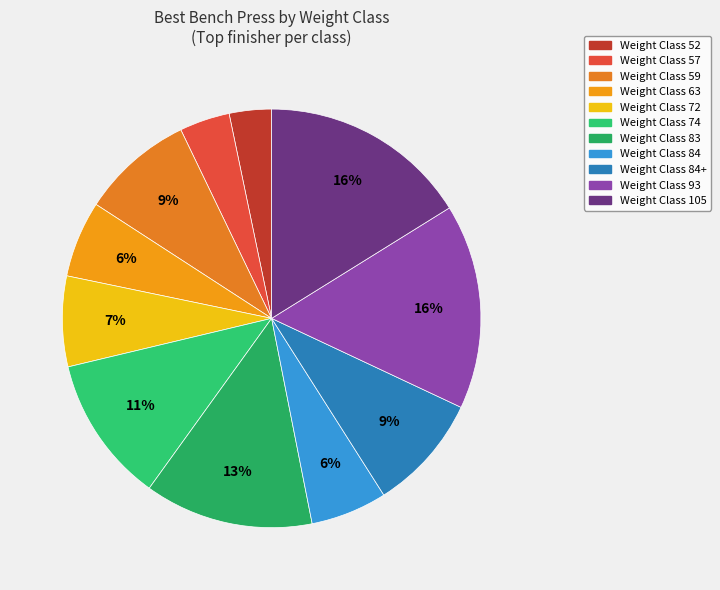

How many slices are in this pie chart?

11